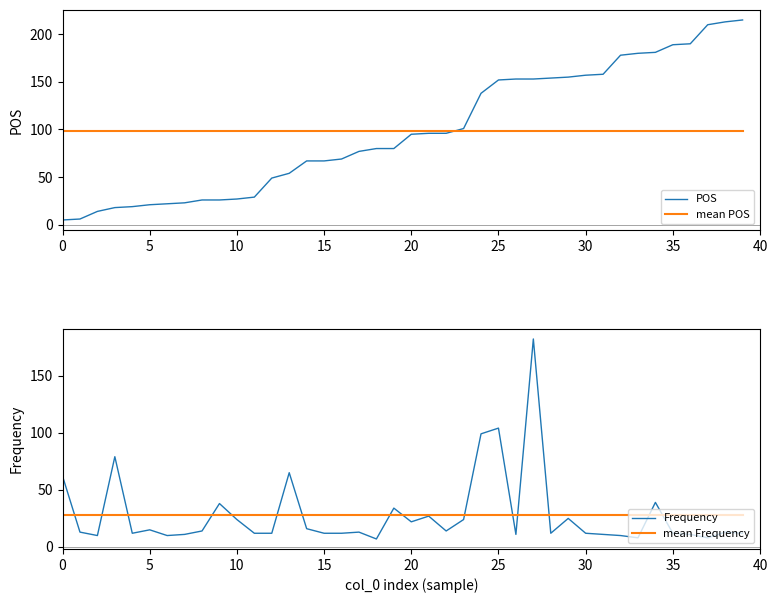

Between which two adjacent categories do Frequency and mean POS first intersect?

23 and 24